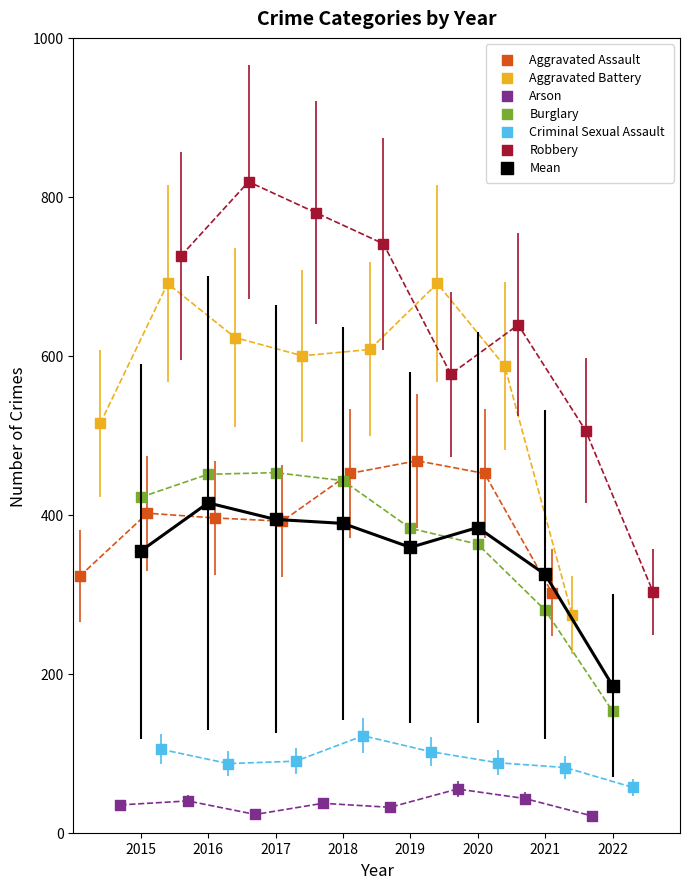

Which series has the widest spread of Y values?

Robbery